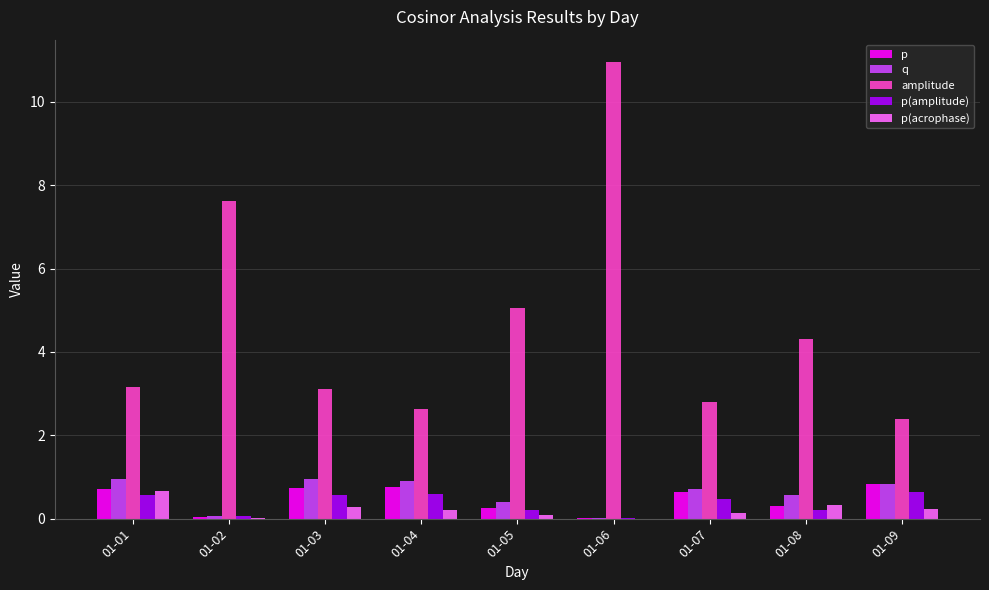

True or false: p(amplitude) has a value of 0.2 at 01-05.

True